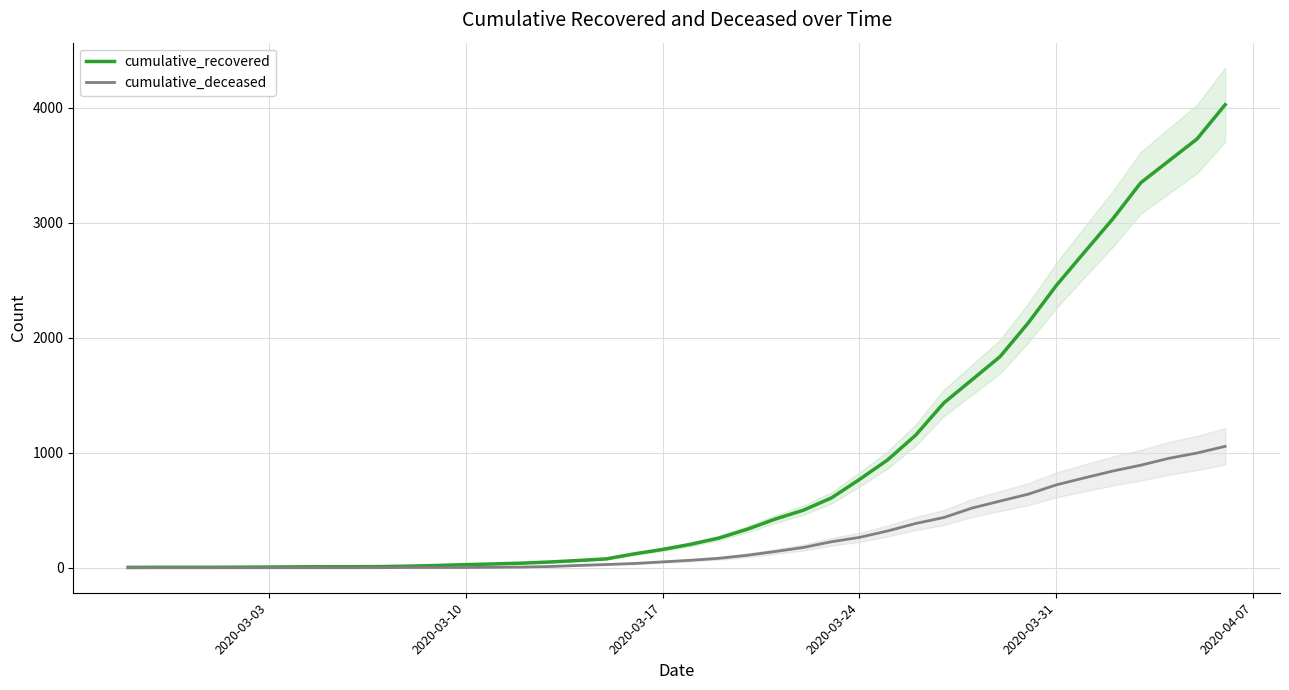

How many distinct data groups are displayed?

2